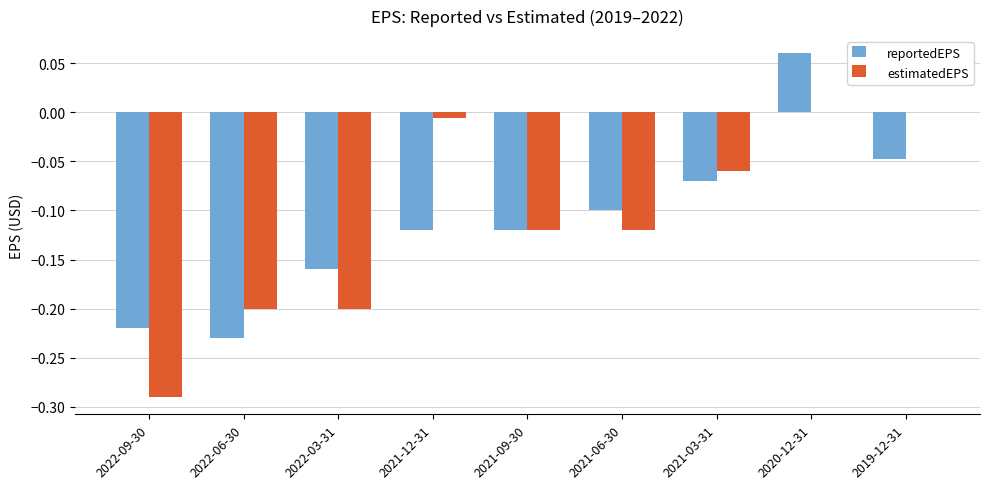

How many positive values does the reportedEPS series have?

1